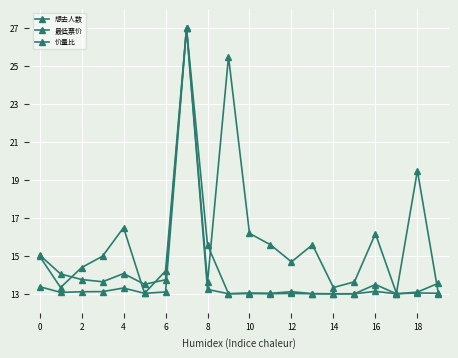

How many lines are shown in the chart?

3